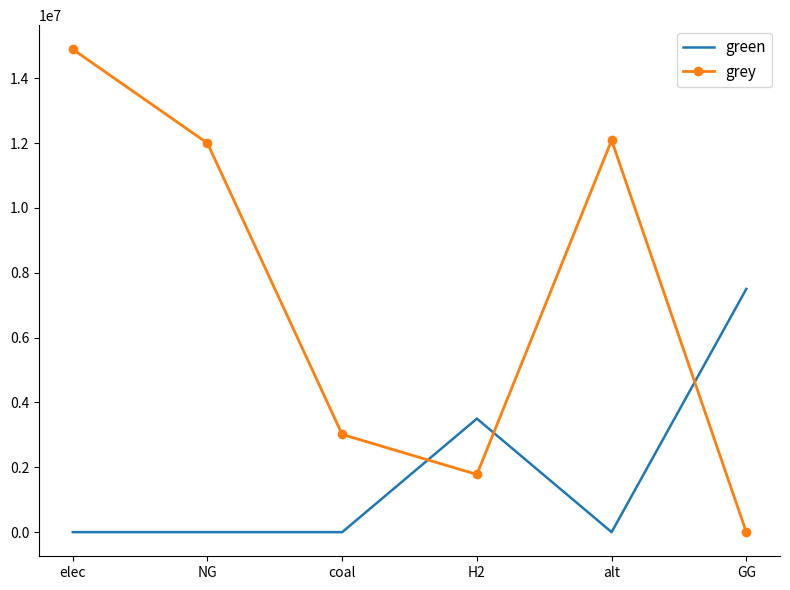

Which series changed the most between H2 and GG?

green